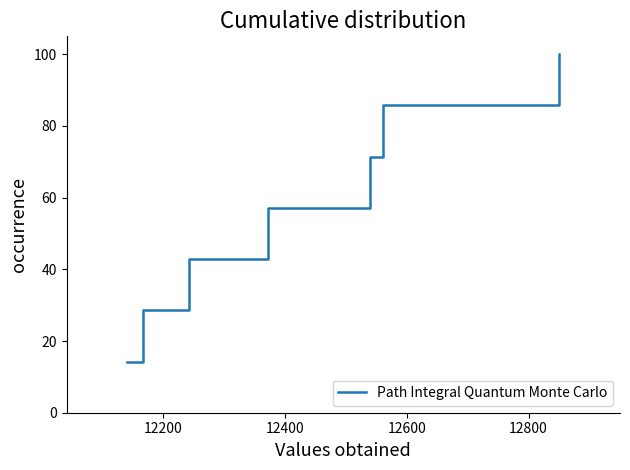

Is this an area chart (filled region under the line)?

No